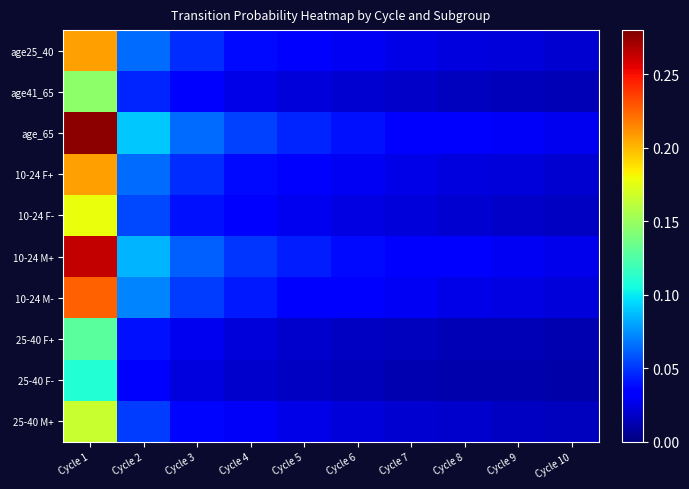

Between Cycle 3 and Cycle 8, which series saw the biggest shift?

age_65